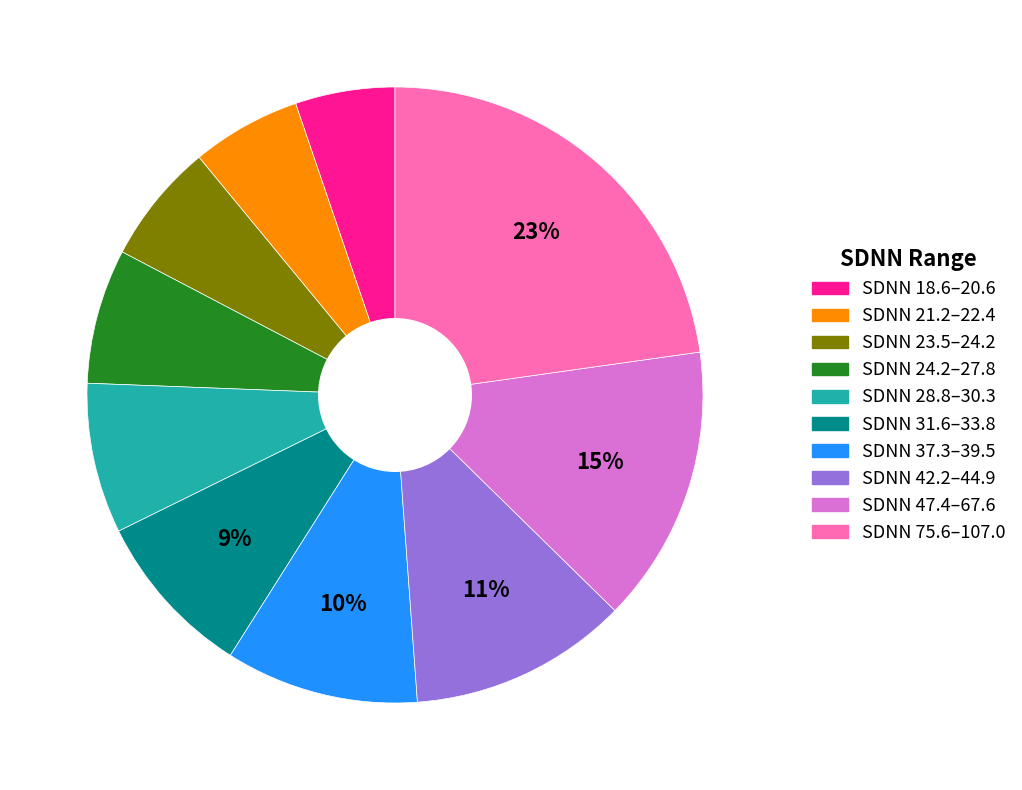

Is there a majority slice in this chart?

No